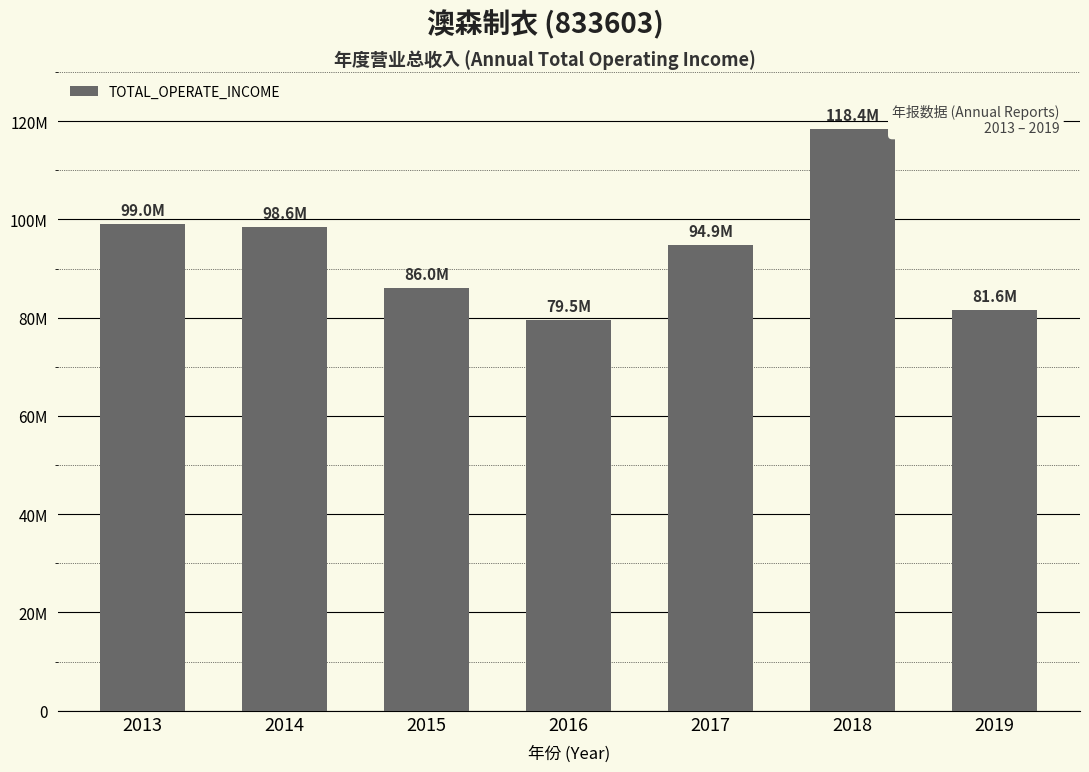

What is the value of the 6th bar from the left?

118378114.1